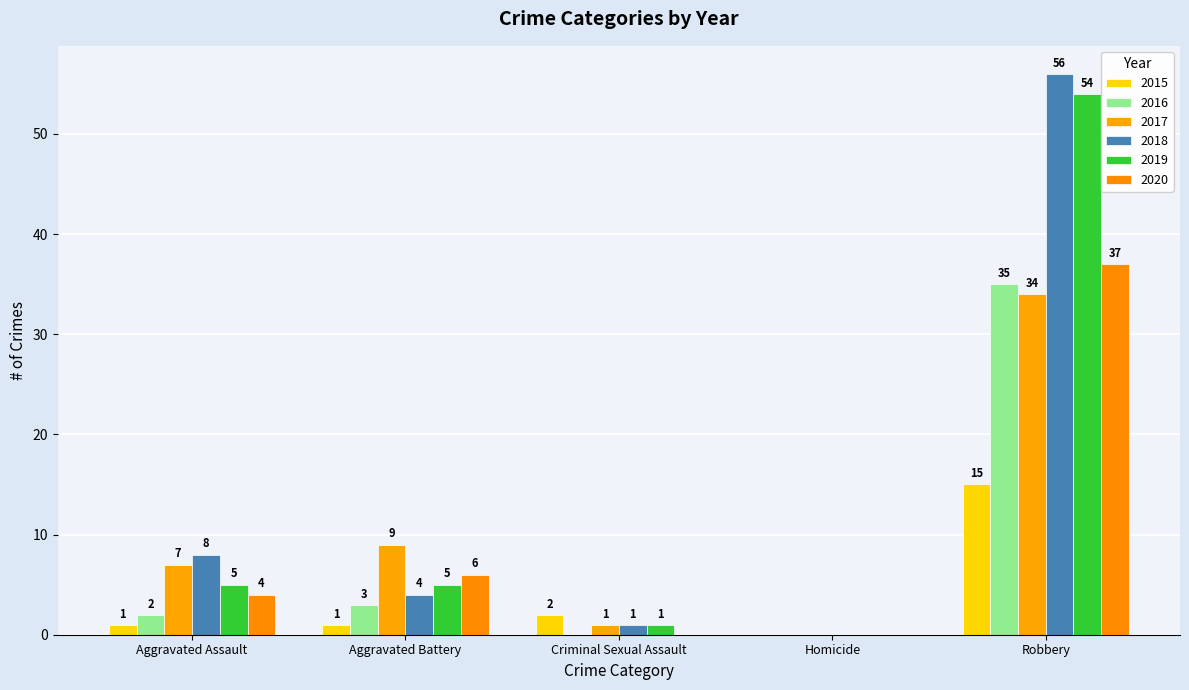

Reading right to left, list all the values displayed in this chart.

2015: 15	0	2	1	1
2016: 35	0	0	3	2
2017: 34	0	1	9	7
2018: 56	0	1	4	8
2019: 54	0	1	5	5
2020: 37	0	0	6	4